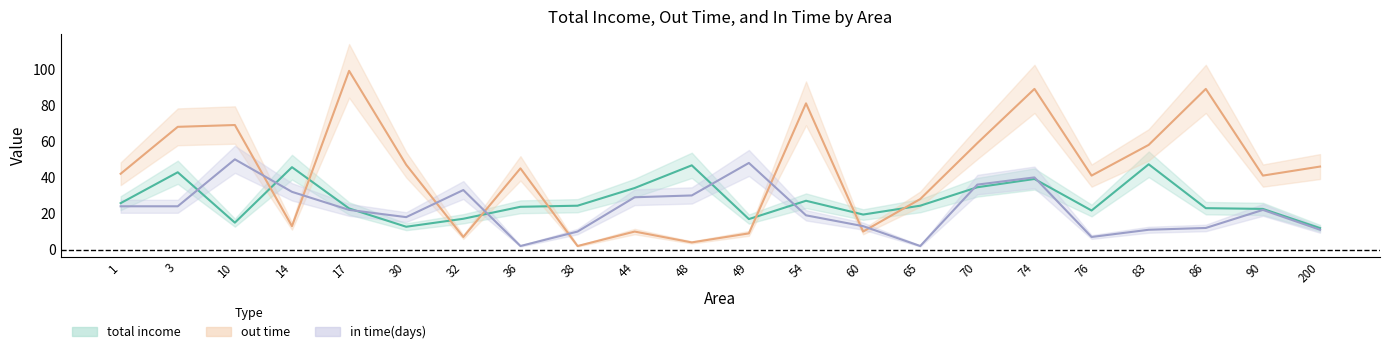

At which category does the chart reach its peak across all series?

17